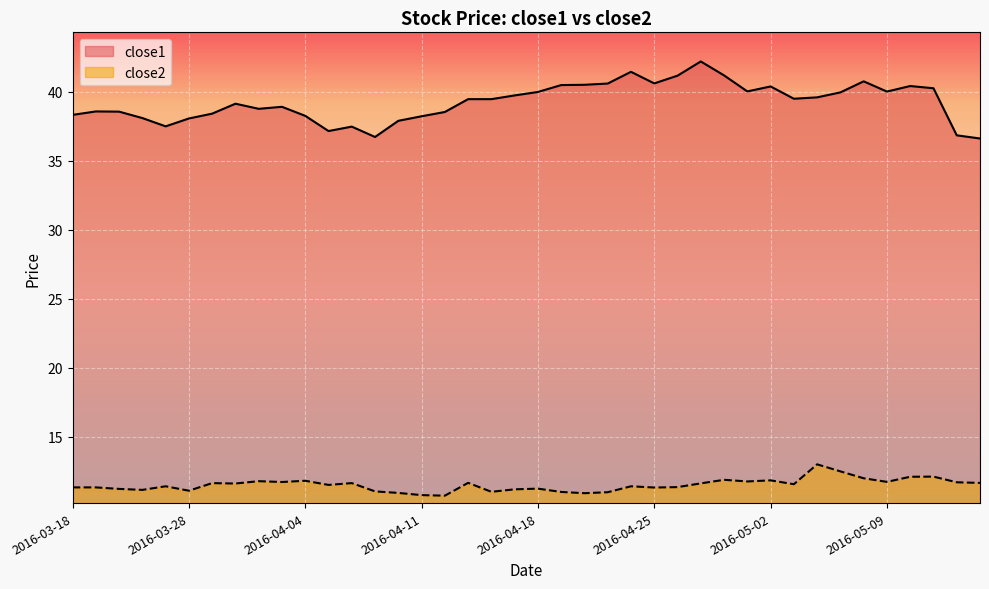

True or false: close2 and close1 cross at least once.

False